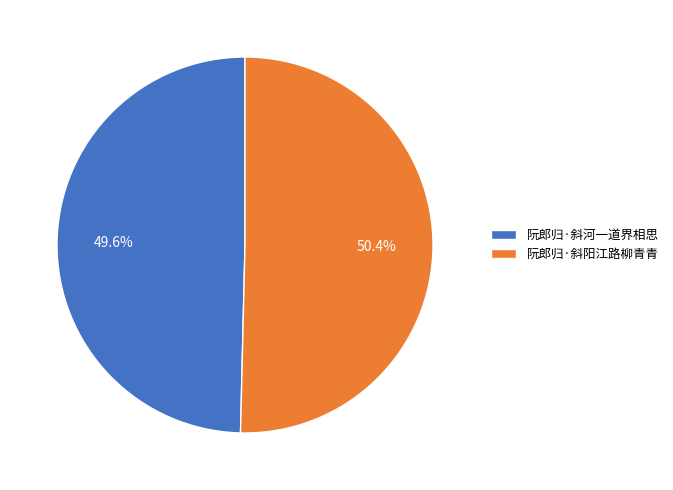

Which category accounts for the majority?

阮郎归·斜阳江路柳青青